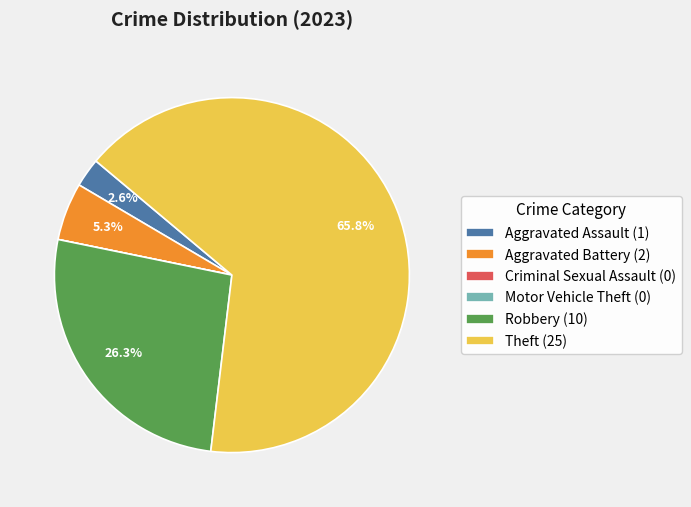

Between Aggravated Assault (1) and Aggravated Battery (2), which is larger?

Aggravated Battery (2)